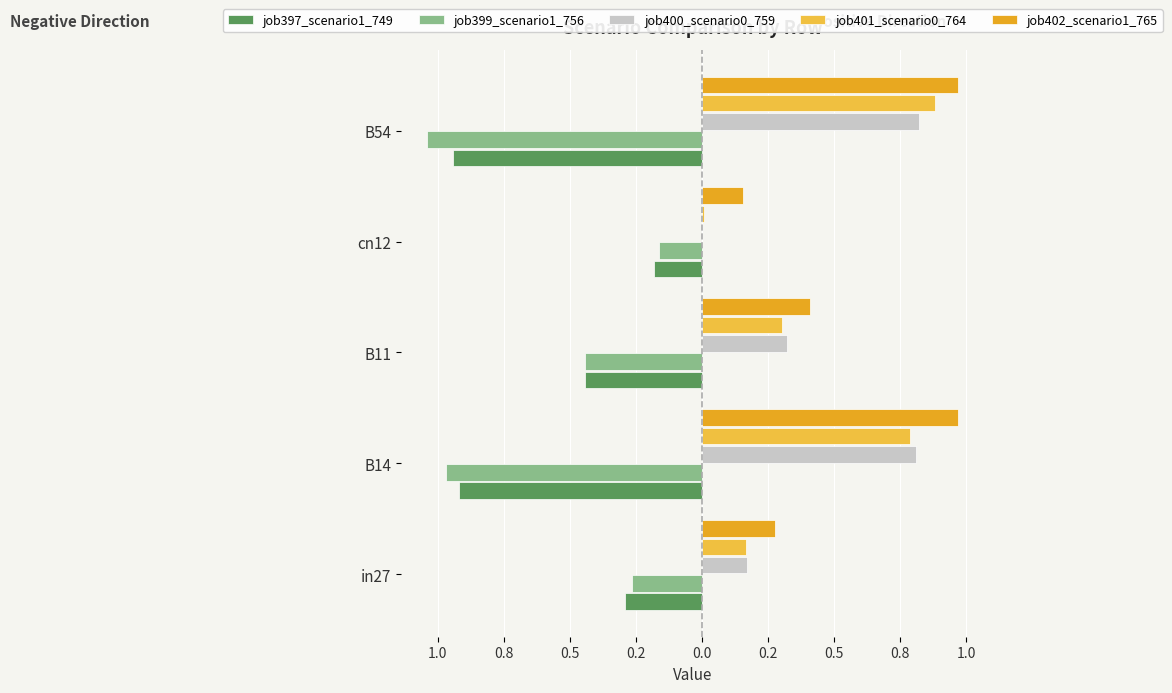

What is the difference between the maximum and minimum values in the job399_scenario1_756 series?

0.9